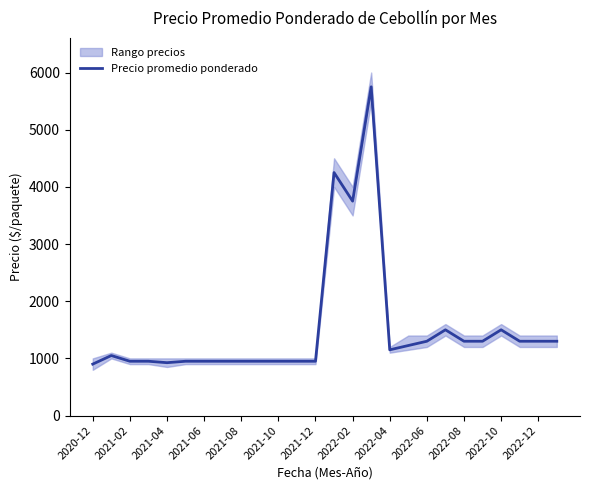

The value of Precio promedio ponderado at 2021-02 is 950. True or false?

True